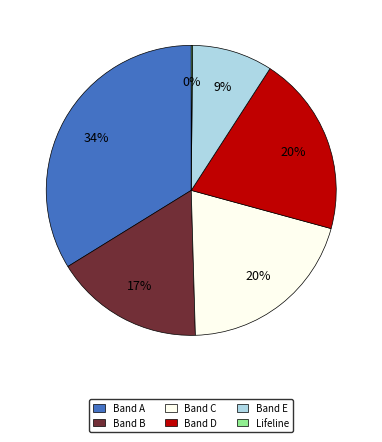

To the nearest percent, what is the difference between the largest and smallest slice percentages?

34%